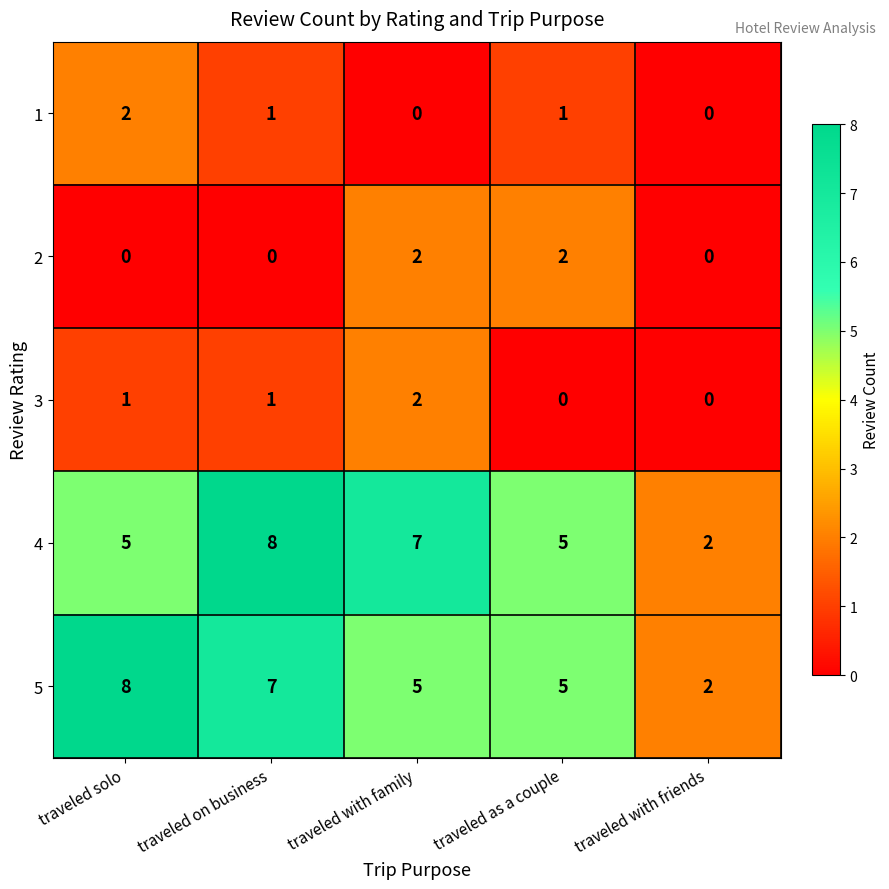

What is the total value across all series at traveled solo?

16